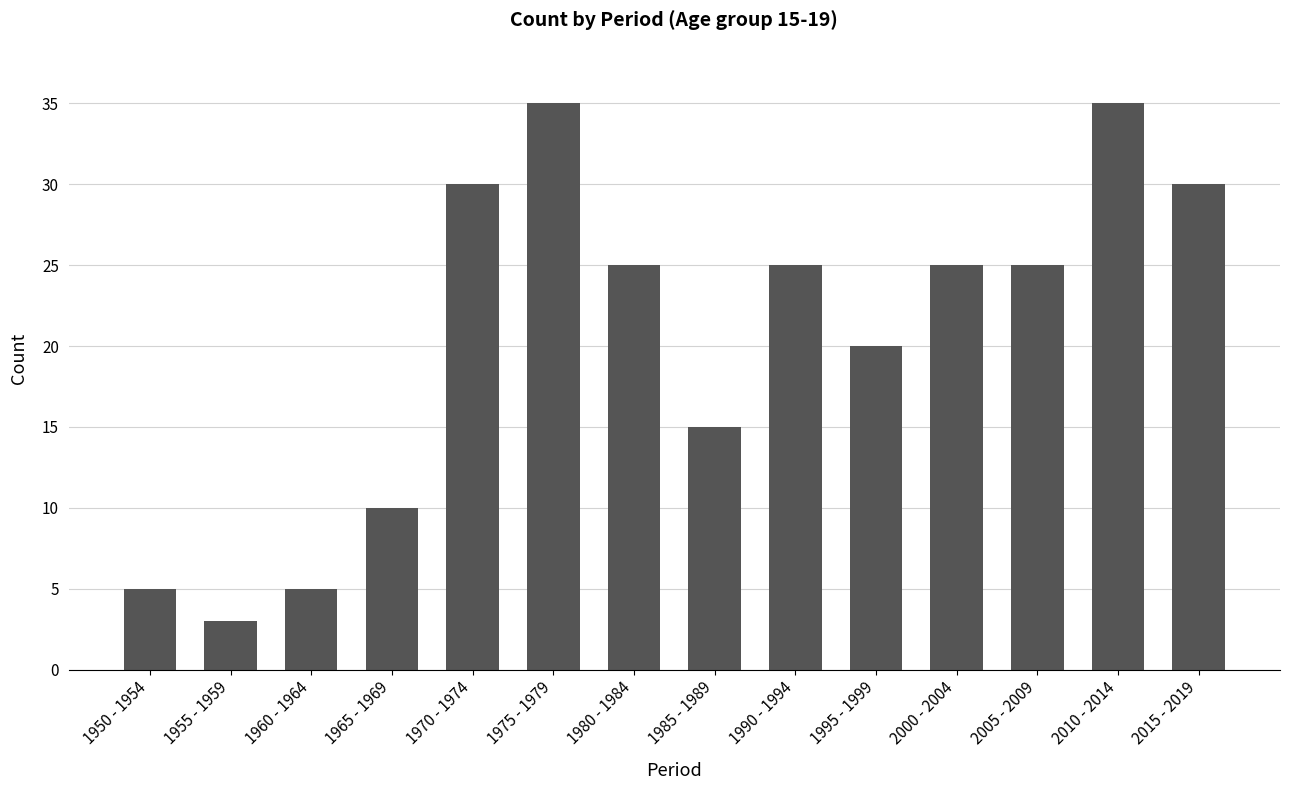

How many bars are there in total?

14